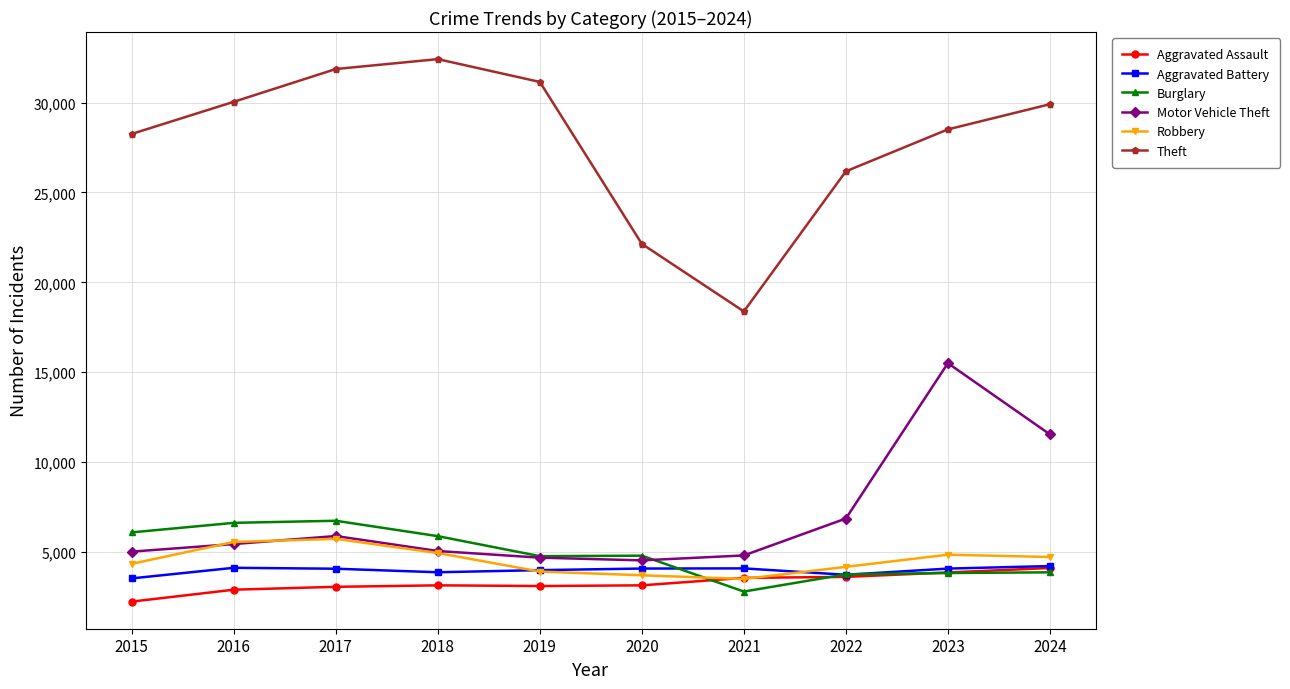

What is the value of the Robbery point at the 8th from the left?

4181